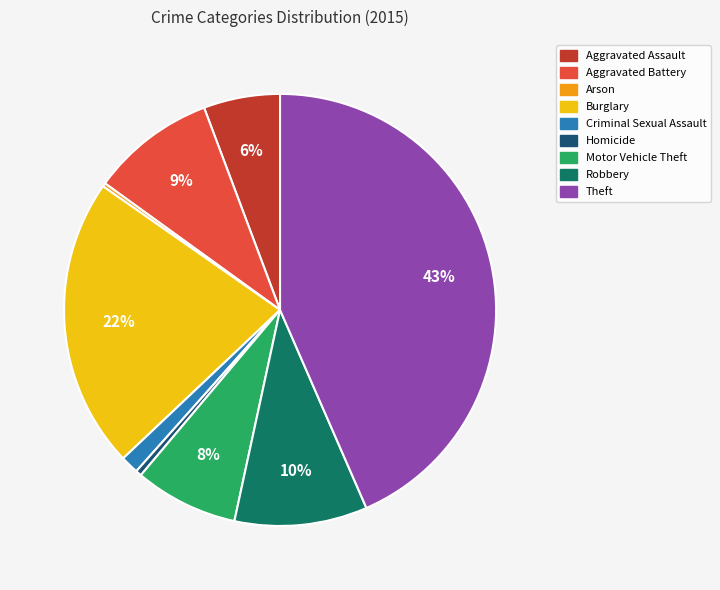

Which slice is the largest?

Theft